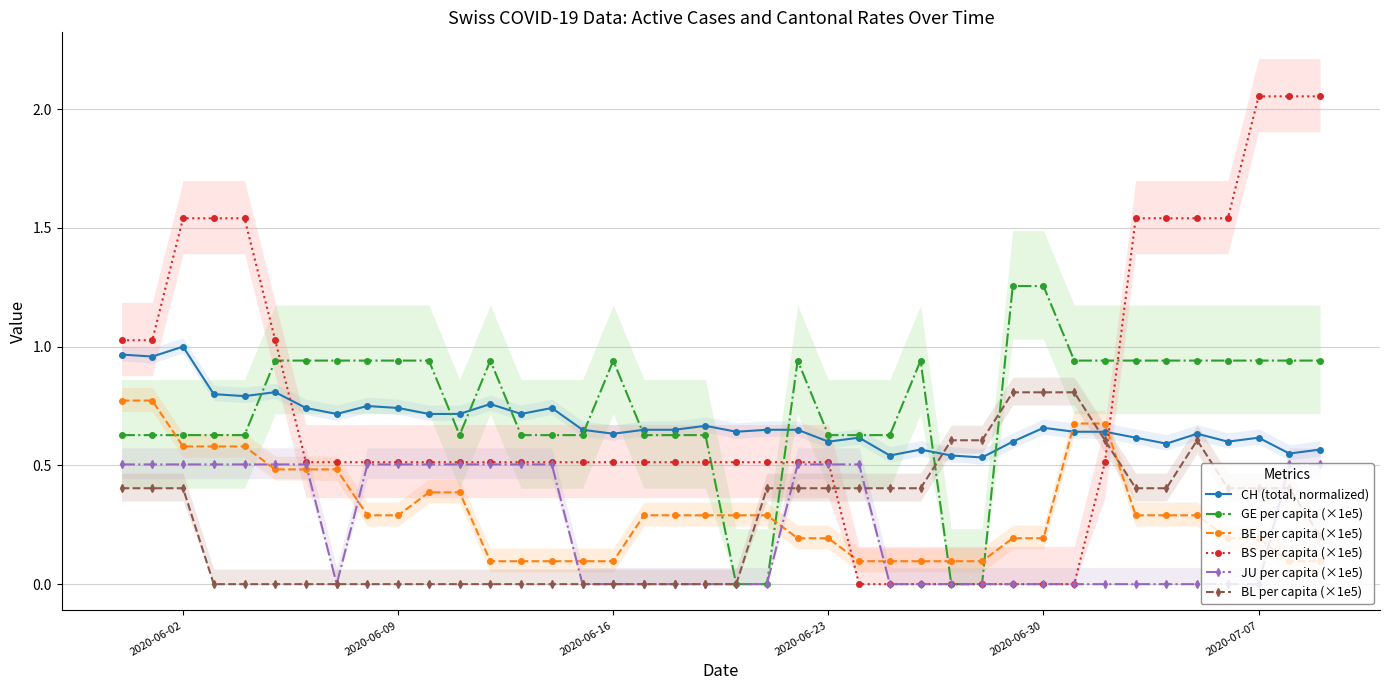

After their last crossing, which series has the higher values: BE per capita (×1e5) or BS per capita (×1e5)?

BS per capita (×1e5)